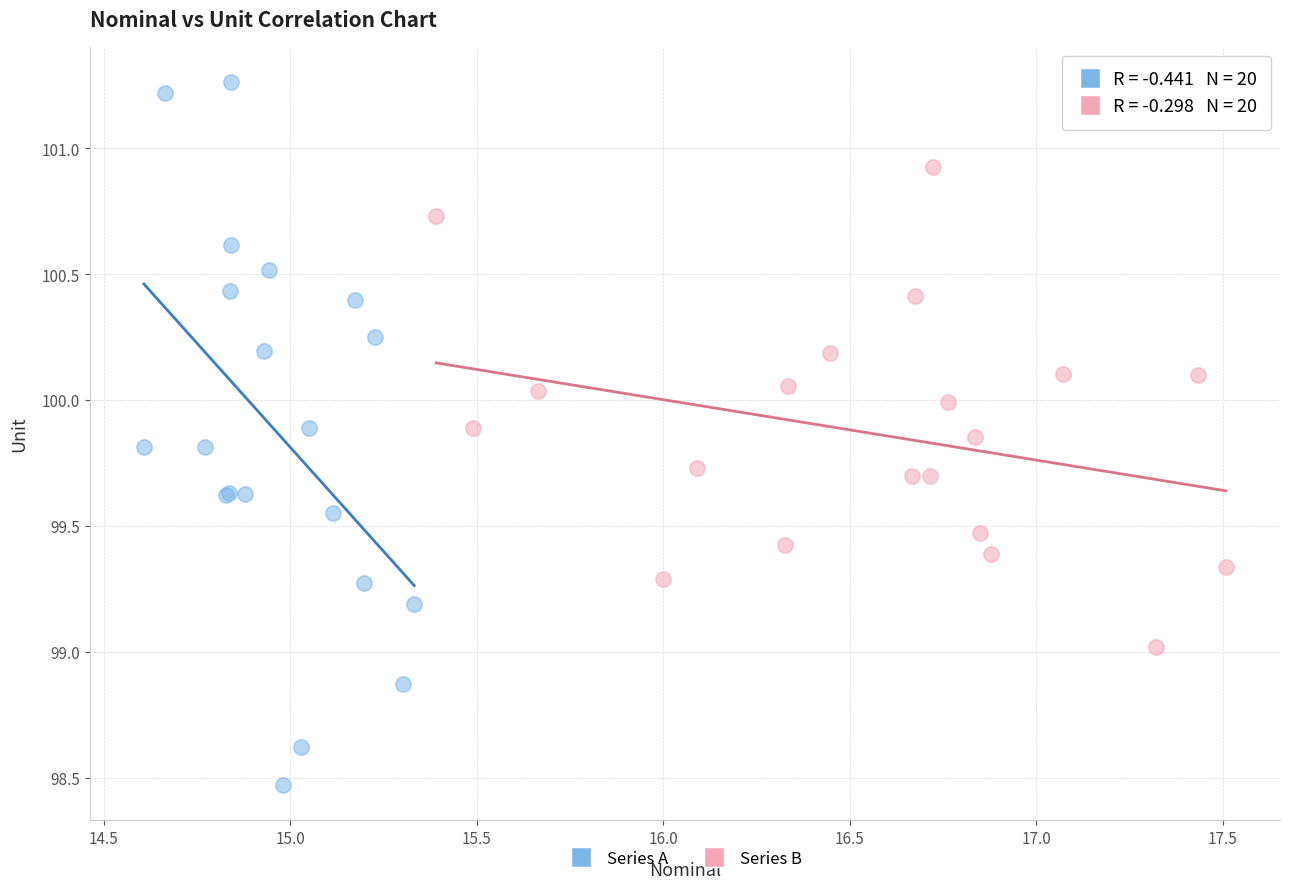

Which series contains the lowest Y value?

Series A